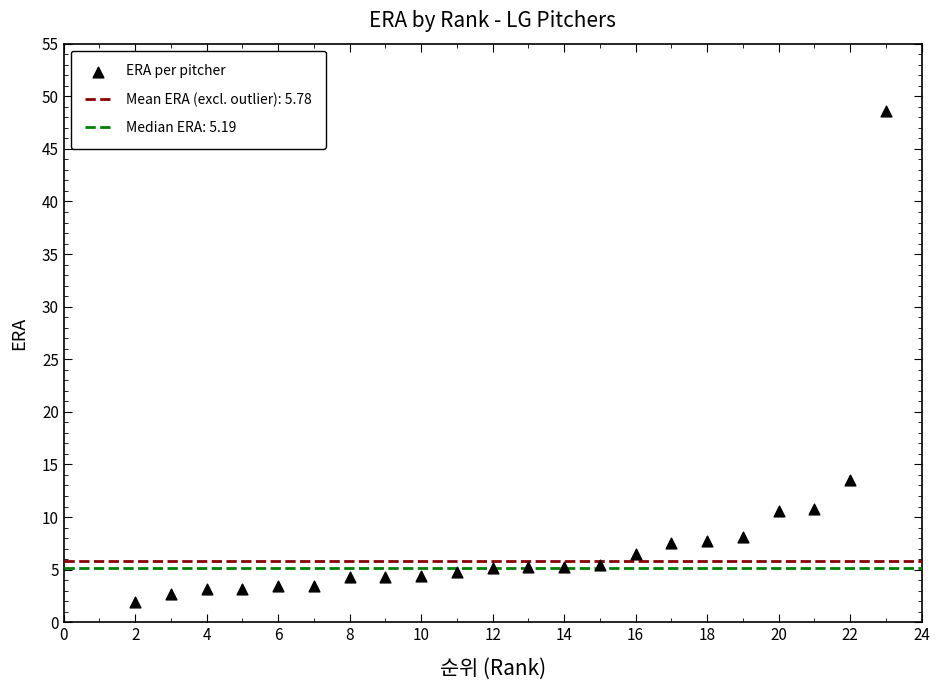

What Y value in the scatter plot is closest to 25?

13.5